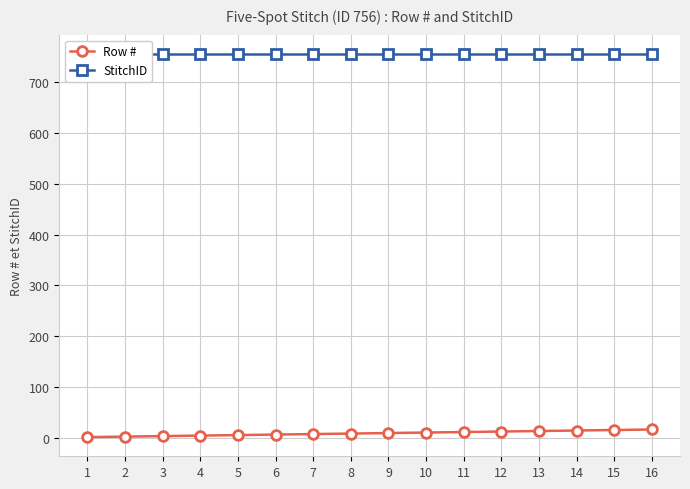

Between 7 and 15, which is larger?

15